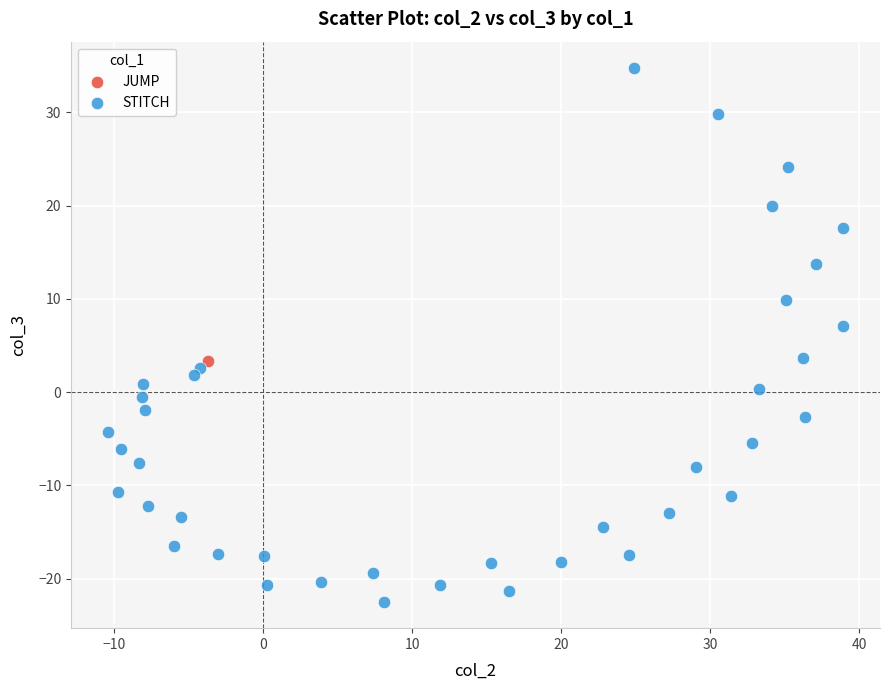

What are all the series names shown in the legend?

JUMP, STITCH